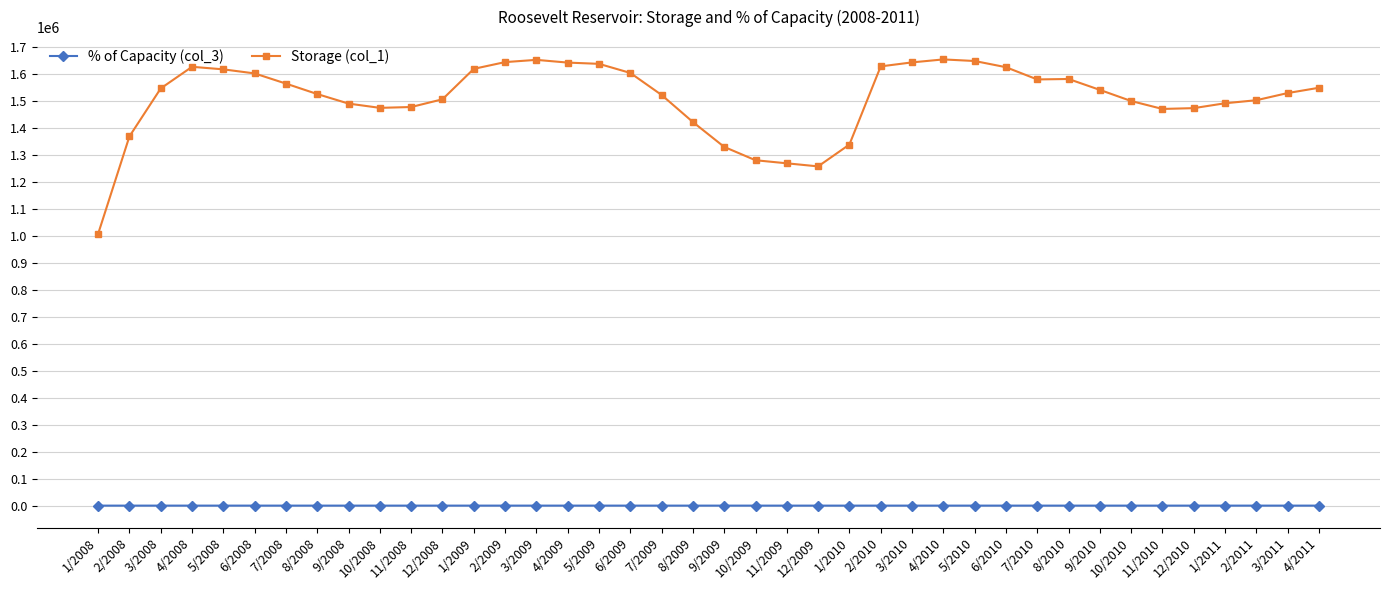

What is the difference between the maximum and minimum values in the % of Capacity (col_3) series?

46.8